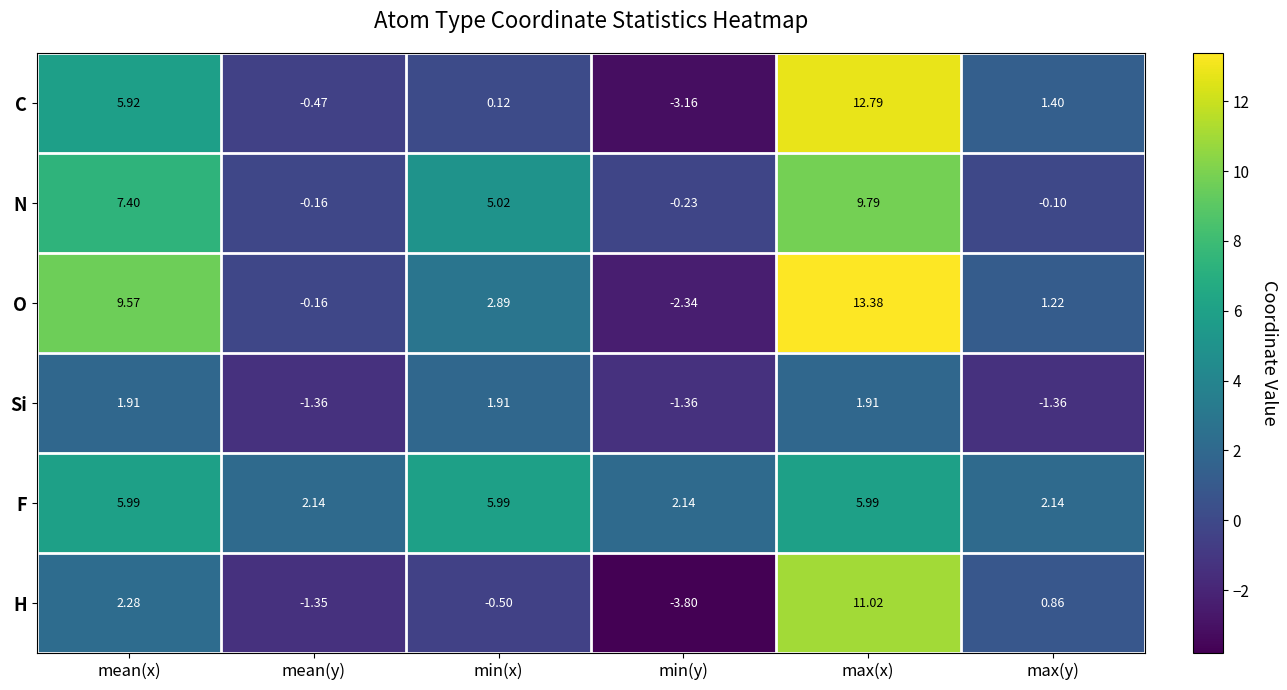

Which series has the largest range (max minus min)?

C